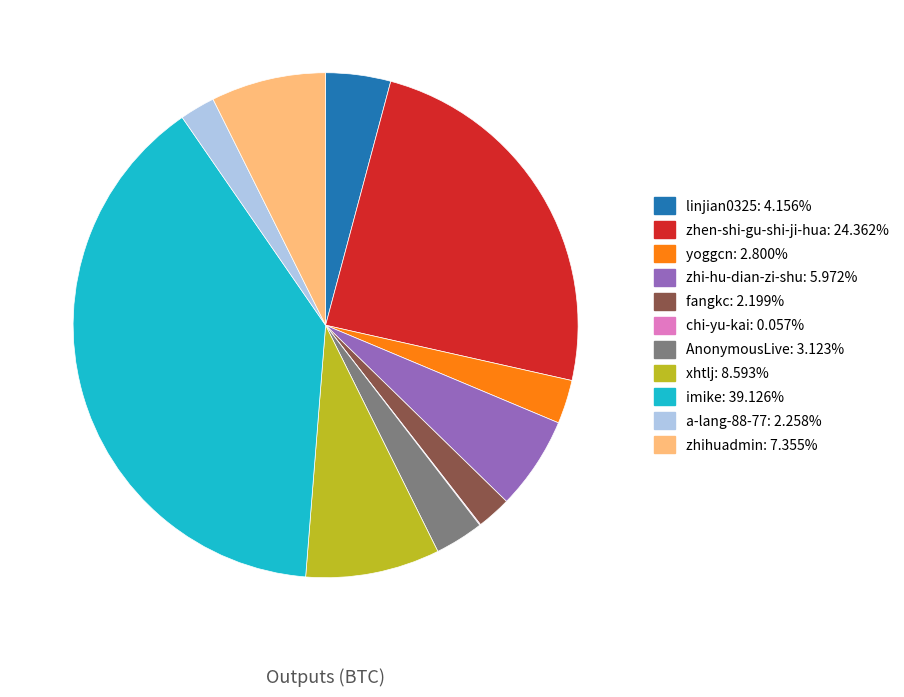

Does any single category account for the majority?

No